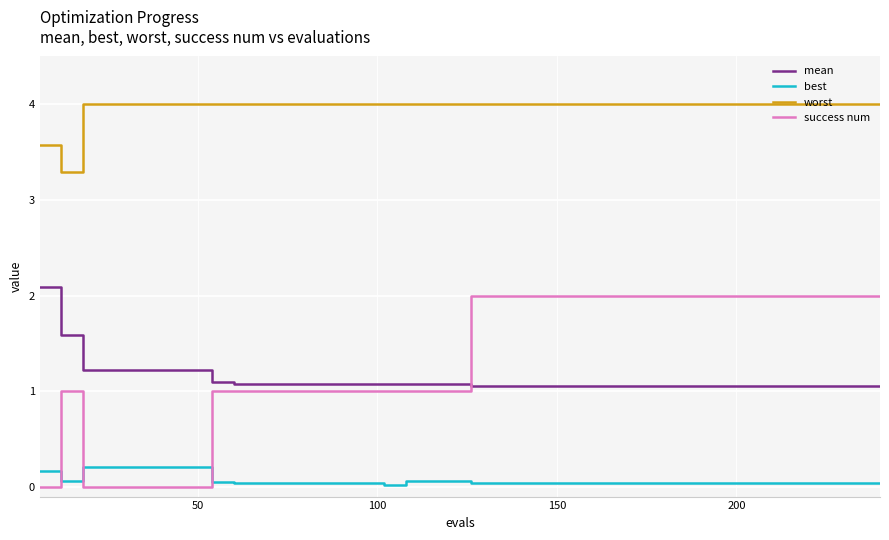

Which series has the widest spread of values?

success num